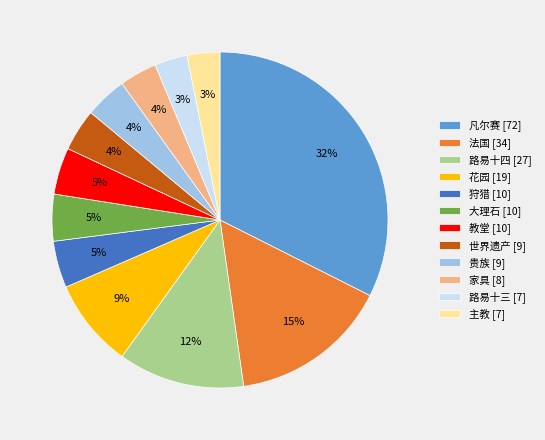

Between 大理石 and 主教, which is larger?

大理石